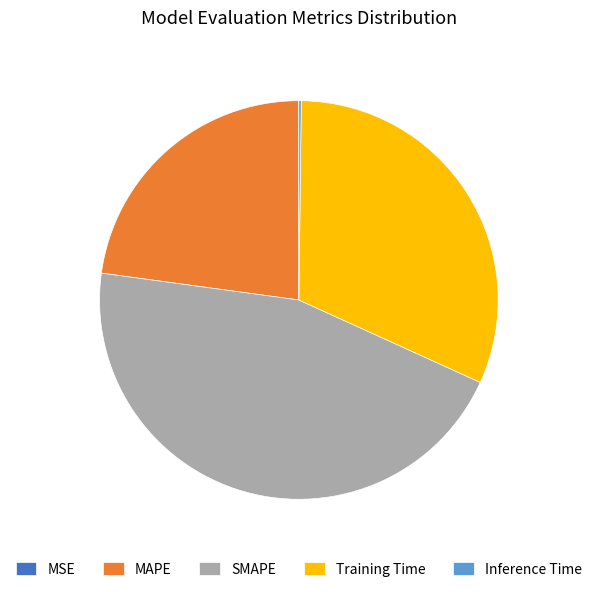

Does Training Time represent more than half of the total?

No